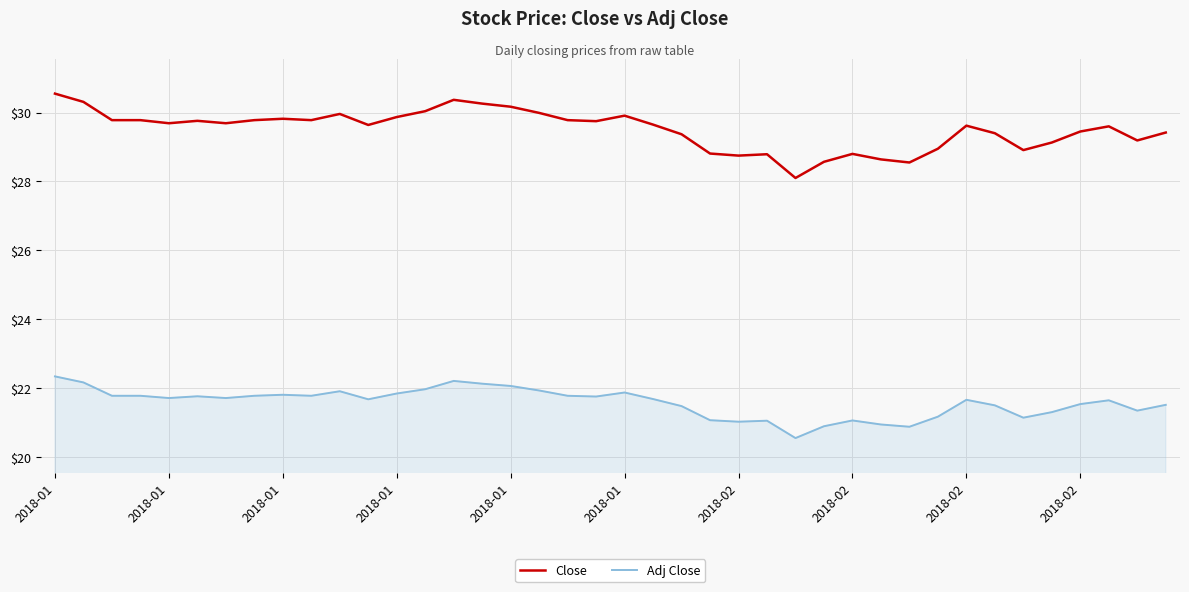

True or false: Adj Close and Close cross at least once.

False